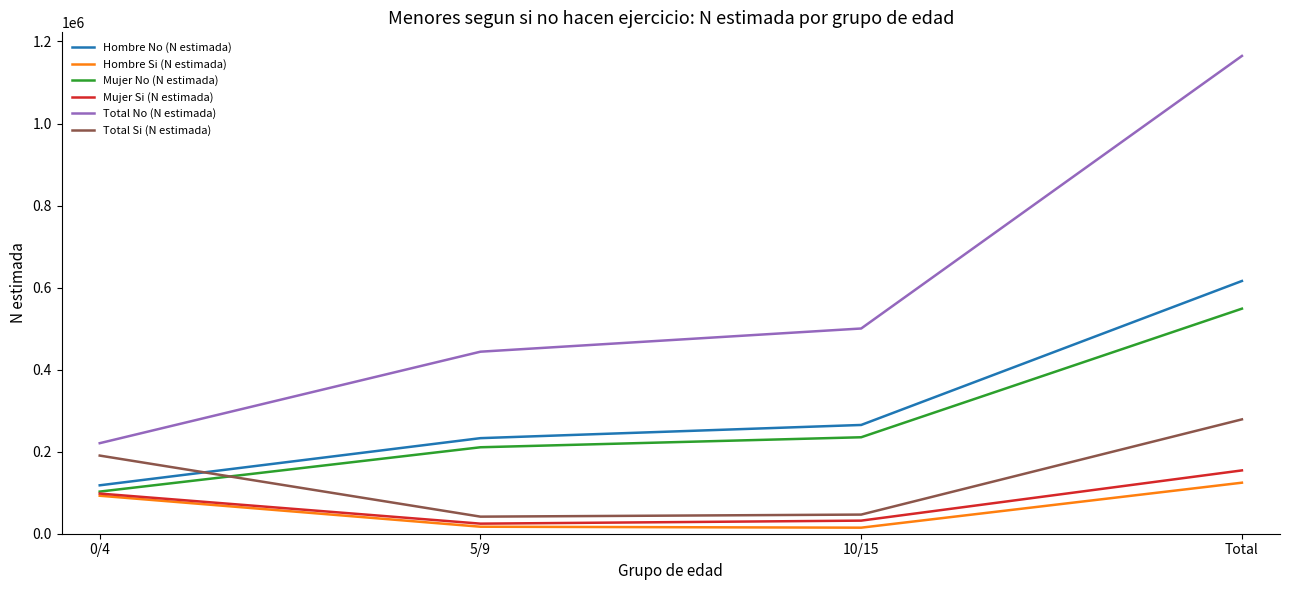

Which label corresponds to the largest value in the chart?

Total